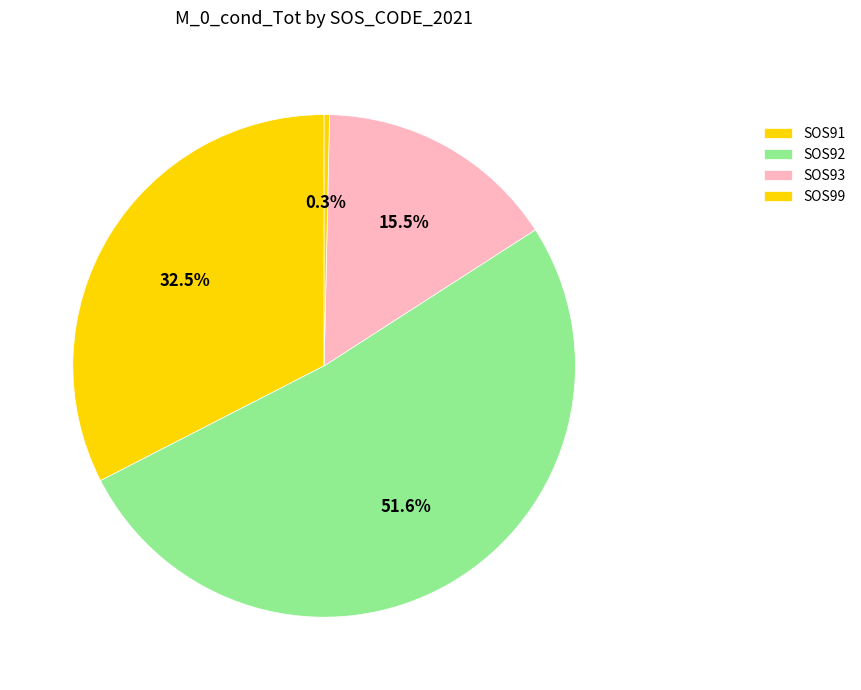

To the nearest percent, what is the difference between the largest and smallest slice percentages?

51%